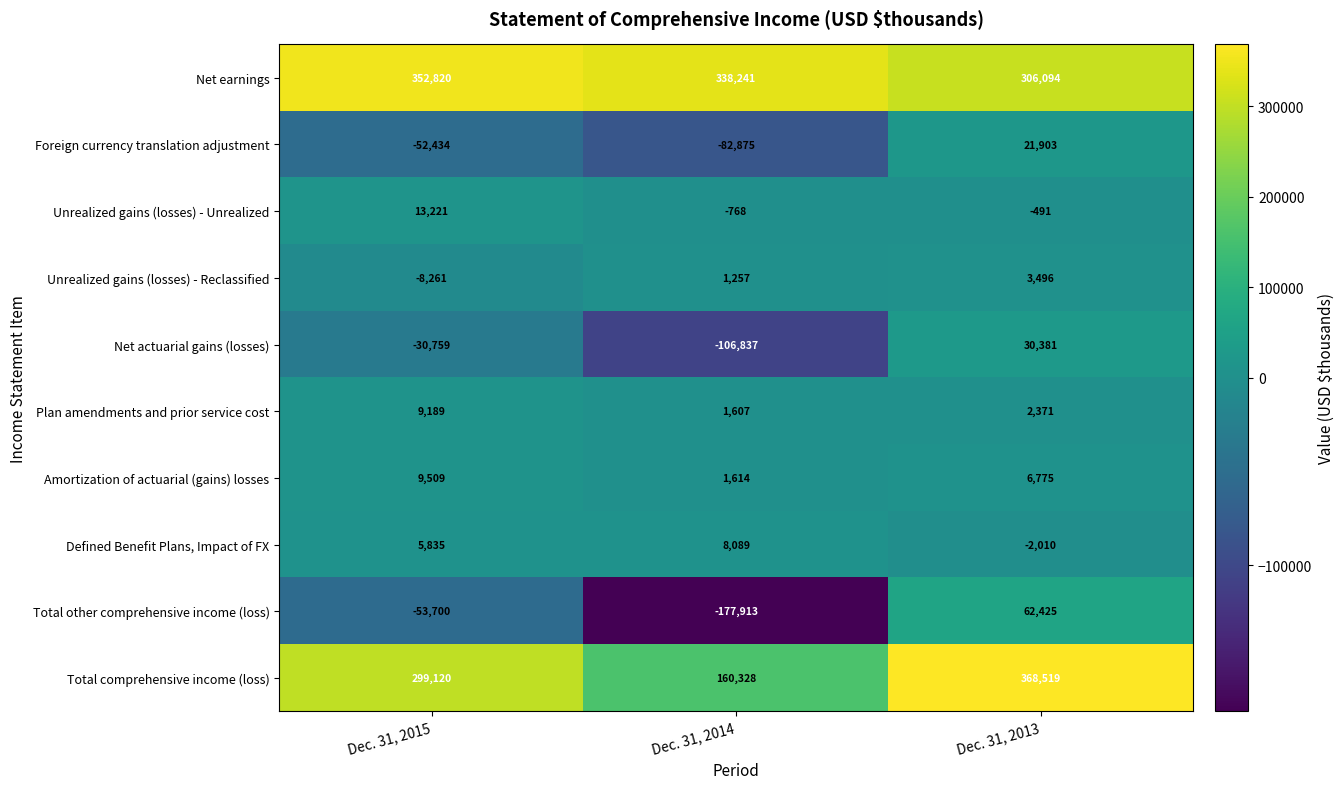

Reading left to right, list all the values displayed in this chart.

Net earnings: Dec. 31, 2015=352820	Dec. 31, 2014=338241	Dec. 31, 2013=306094
Foreign currency translation adjustment: Dec. 31, 2015=-52434	Dec. 31, 2014=-82875	Dec. 31, 2013=21903
Unrealized gains (losses) - Unrealized: Dec. 31, 2015=13221	Dec. 31, 2014=-768	Dec. 31, 2013=-491
Unrealized gains (losses) - Reclassified: Dec. 31, 2015=-8261	Dec. 31, 2014=1257	Dec. 31, 2013=3496
Net actuarial gains (losses): Dec. 31, 2015=-30759	Dec. 31, 2014=-106837	Dec. 31, 2013=30381
Plan amendments and prior service cost: Dec. 31, 2015=9189	Dec. 31, 2014=1607	Dec. 31, 2013=2371
Amortization of actuarial (gains) losses: Dec. 31, 2015=9509	Dec. 31, 2014=1614	Dec. 31, 2013=6775
Defined Benefit Plans, Impact of FX: Dec. 31, 2015=5835	Dec. 31, 2014=8089	Dec. 31, 2013=-2010
Total other comprehensive income (loss): Dec. 31, 2015=-53700	Dec. 31, 2014=-177913	Dec. 31, 2013=62425
Total comprehensive income (loss): Dec. 31, 2015=299120	Dec. 31, 2014=160328	Dec. 31, 2013=368519